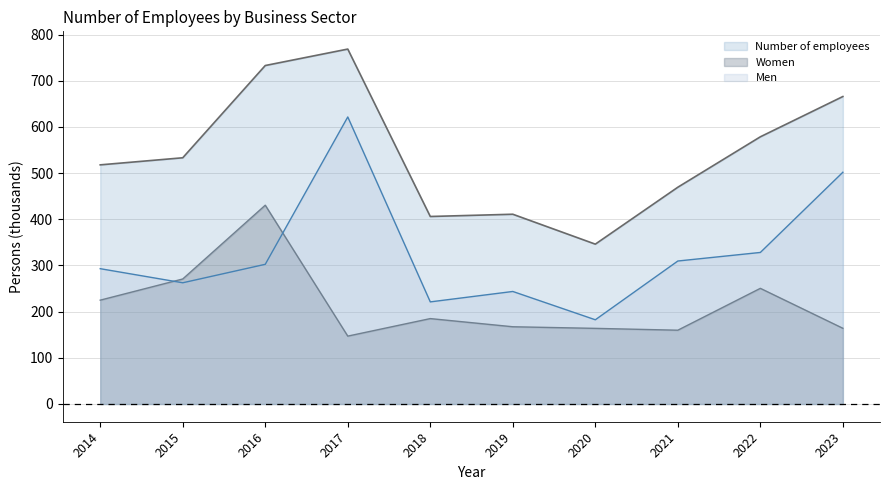

Rank the series at 2021 from lowest to highest value.

Women, Men, Number of employees